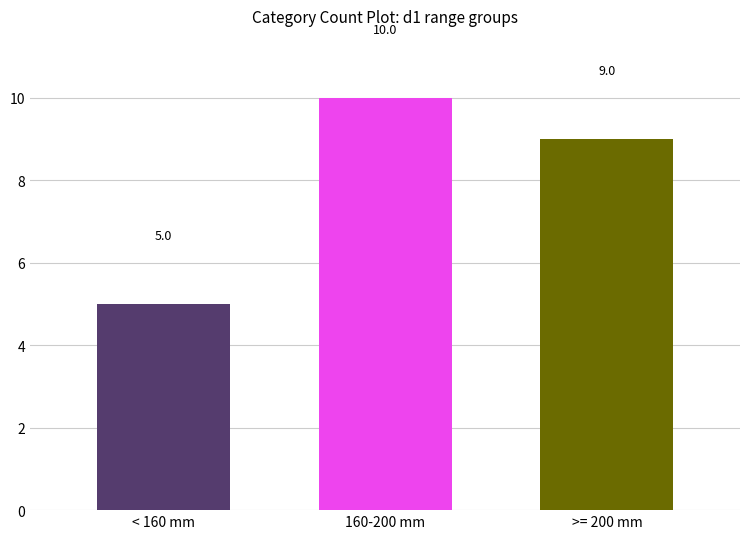

At which category does the chart reach its minimum across all series?

< 160 mm